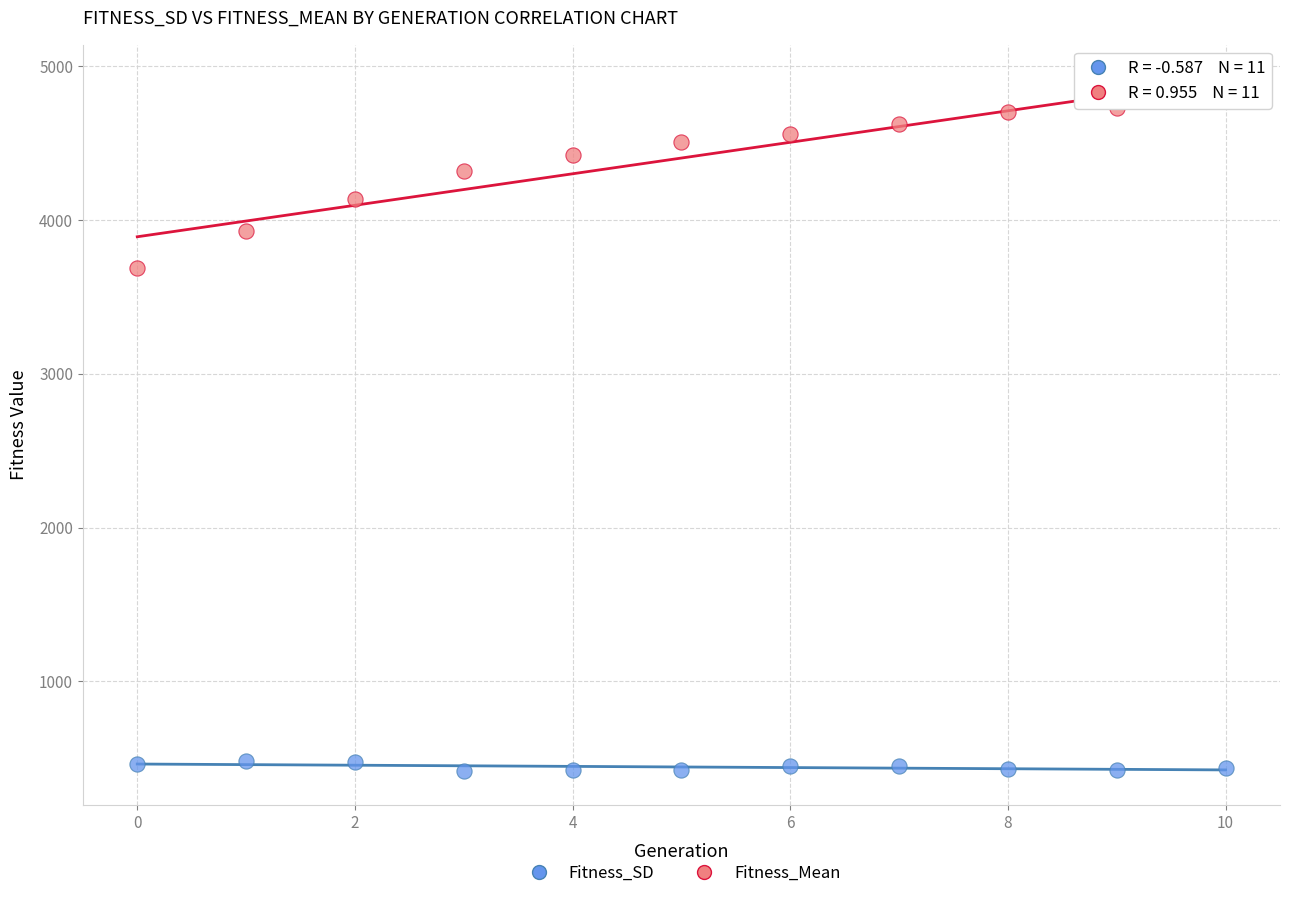

Across all data points, what is the range of Y values (max minus min)?

4388.5